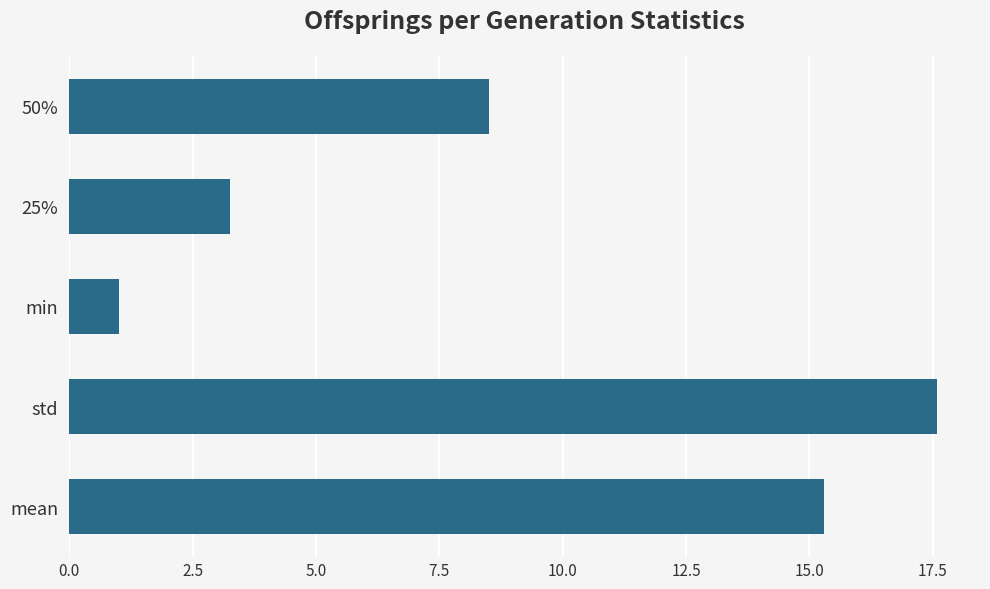

True or false: the data shows 23.5 at mean.

False